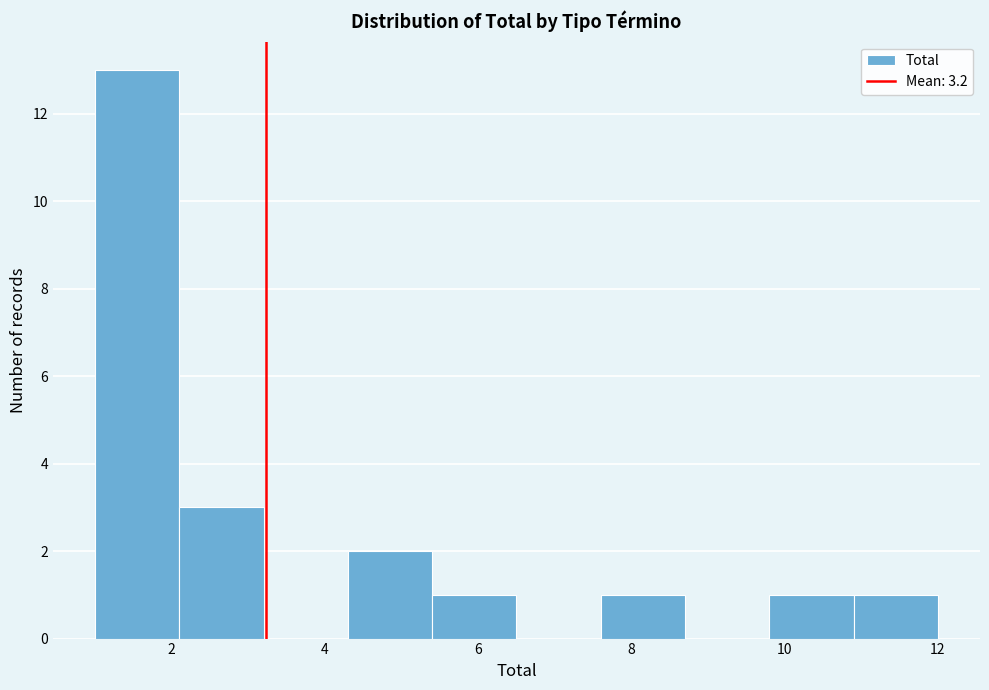

Reading left to right, transcribe this chart: for each bar, give the range it covers on the x-axis and its height. Neither the bar edges nor the heights are printed on the chart, so give them approximately, as read against the axes.

1.0 to 2.1: 13
2.1 to 3.2: 3
3.2 to 4.3: 0
4.3 to 5.4: 2
5.4 to 6.5: 1
6.5 to 7.6: 0
7.6 to 8.7: 1
8.7 to 9.8: 0
9.8 to 10.9: 1
10.9 to 12.0: 1